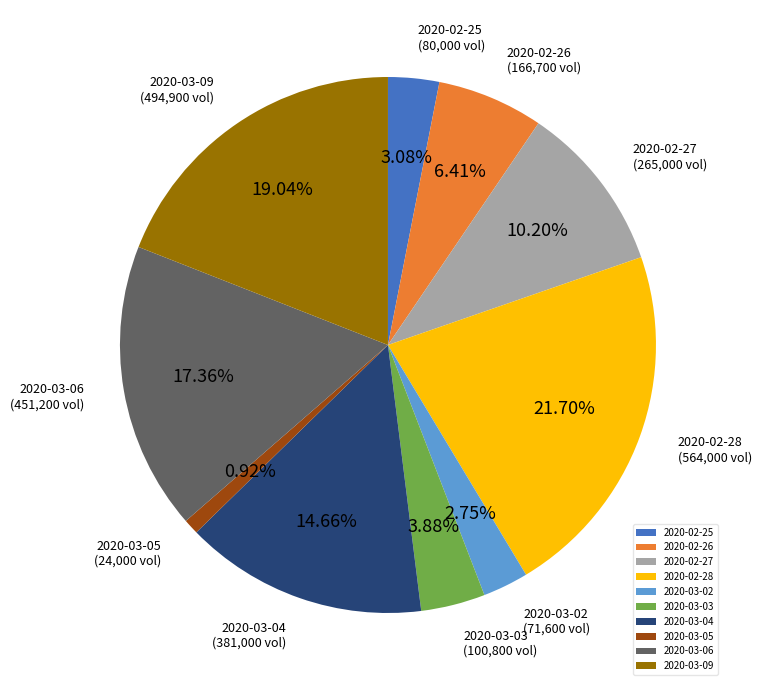

How many slices are in this pie chart?

10